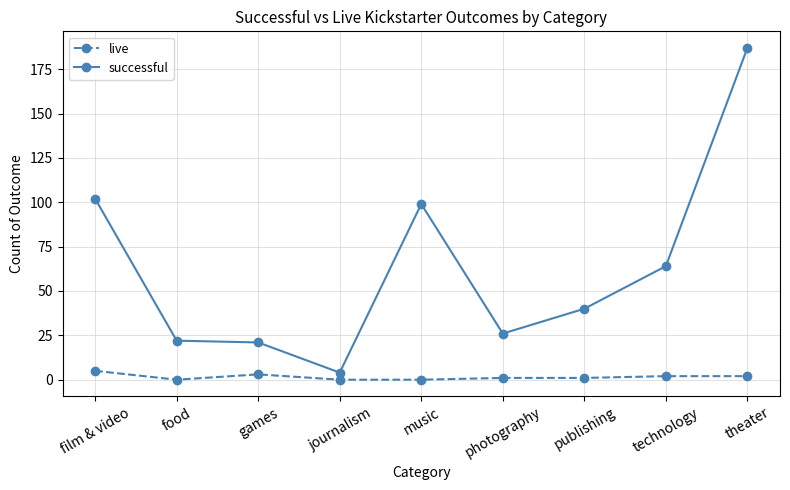

Is this an area chart (filled region under the line)?

No